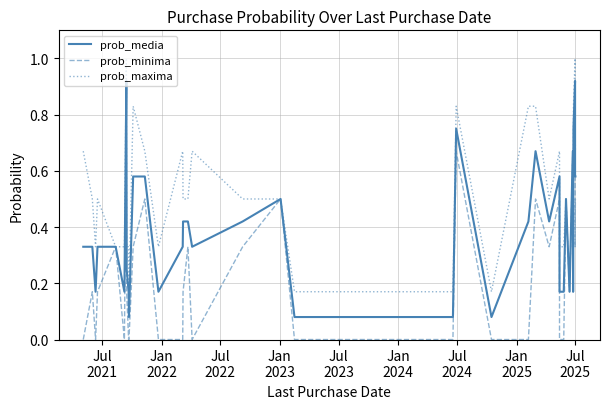

How many prob_maxima values are between 0 and 1?

39